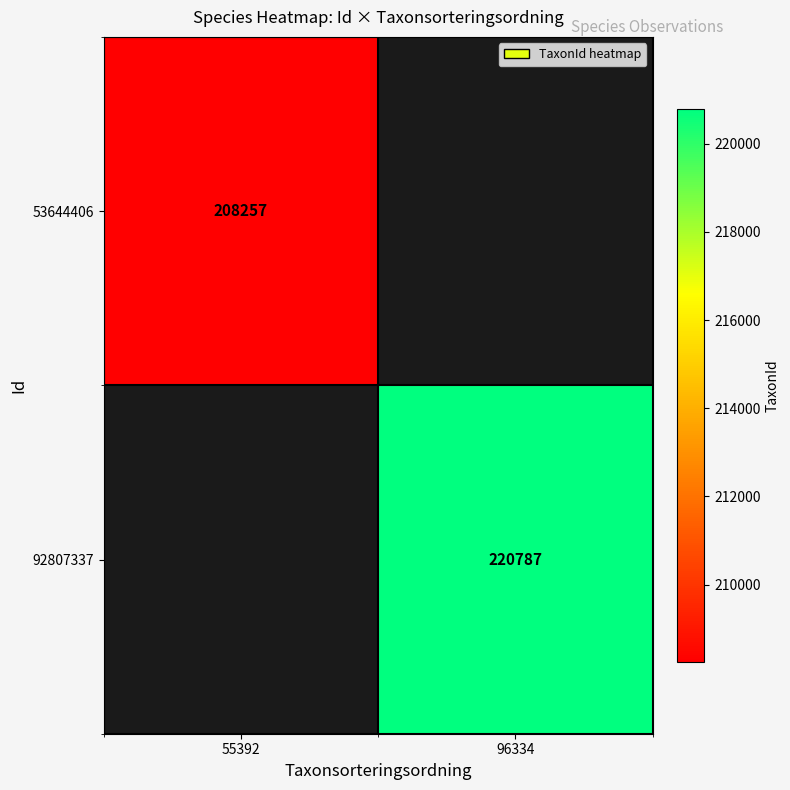

The value of 53644406 at 55392 is 123204. True or false?

False